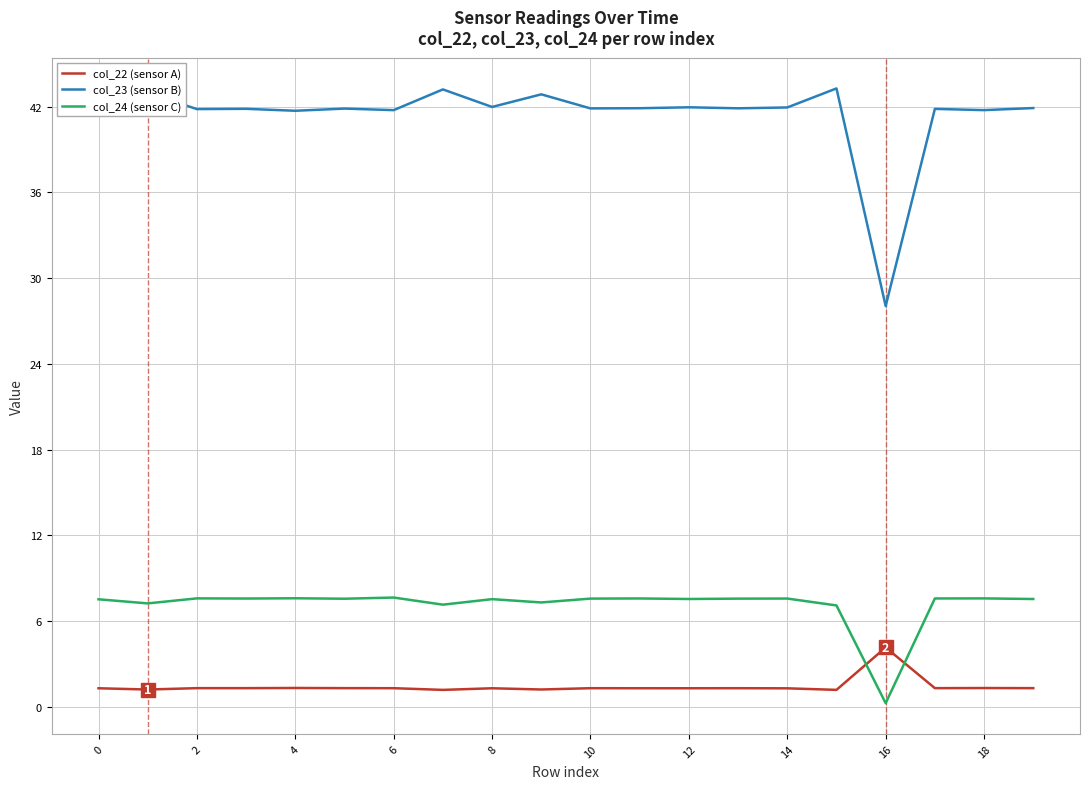

Which series has the largest total across all categories?

col_23 (sensor B)